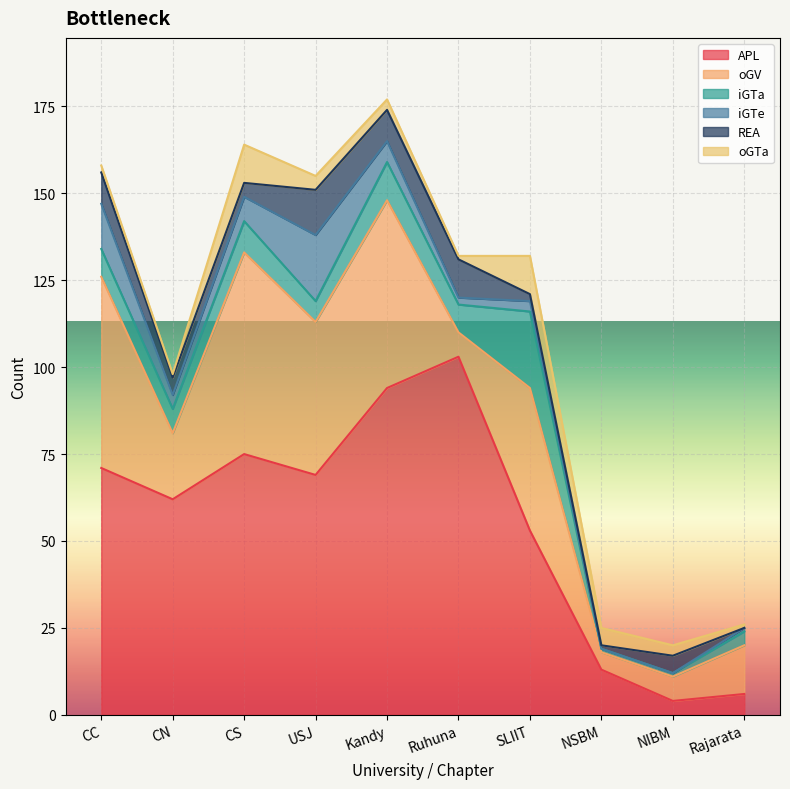

Which series has the widest spread of values?

APL